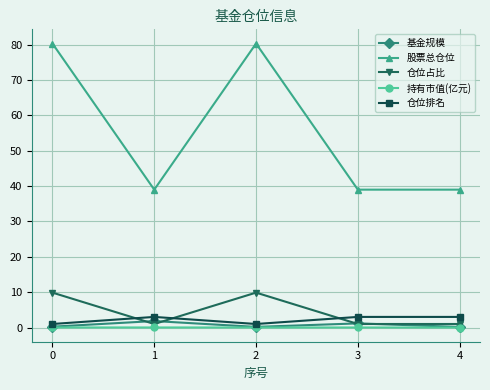

True or false: 仓位排名 and 股票总仓位 cross at least once.

False